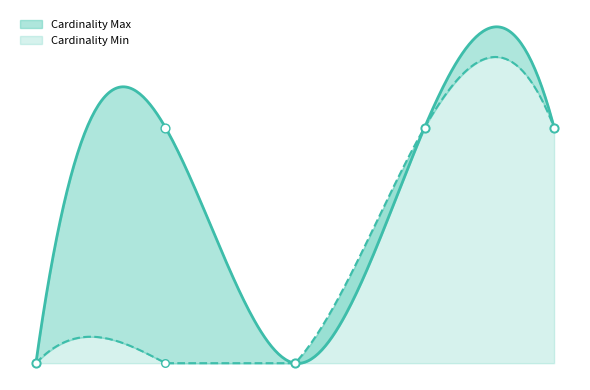

At which category is the sum across all series the highest?

Extension.url